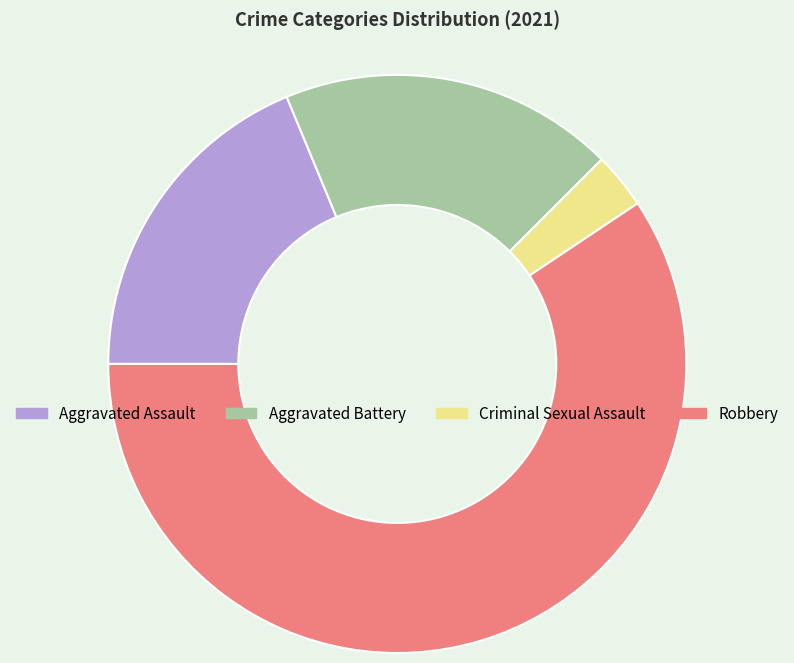

The Aggravated Battery slice represents 19% of the pie. True or false?

True